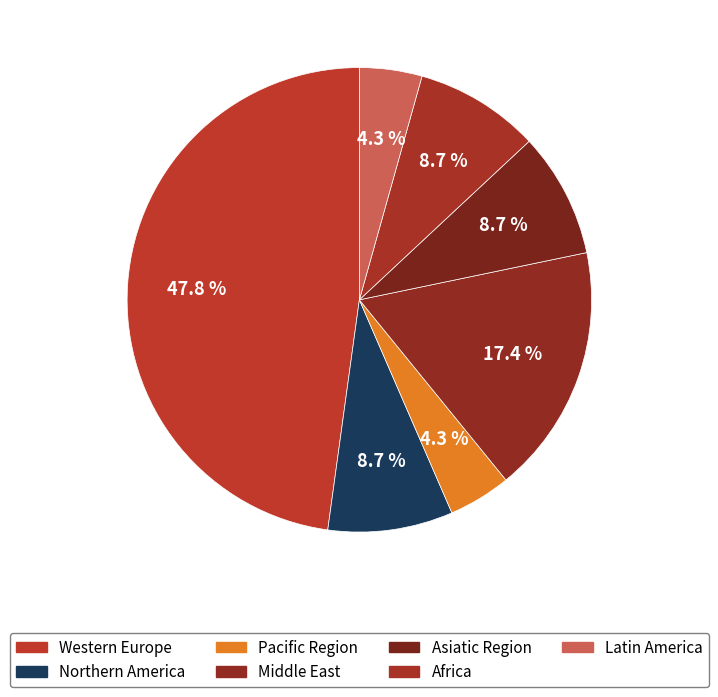

How many slices are in this pie chart?

7